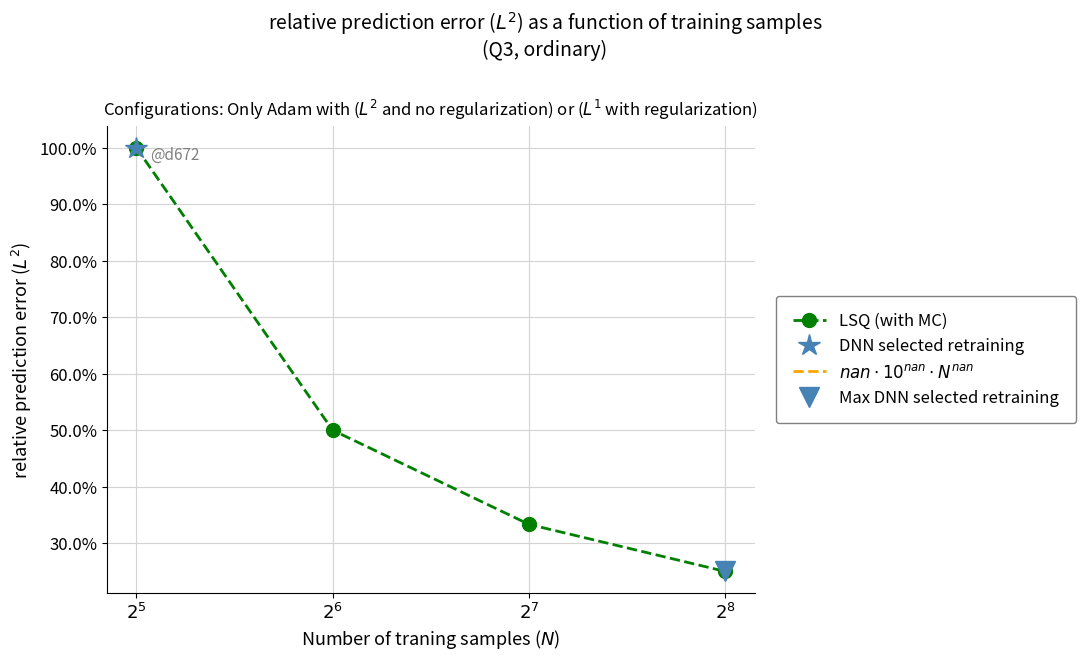

Which category has the highest value across all series?

$2^5$